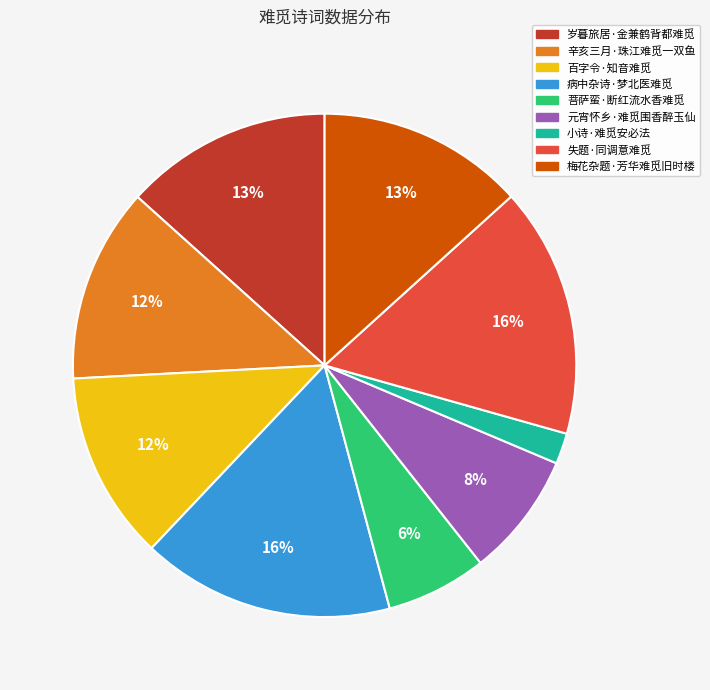

What is the smallest slice in the pie chart?

小诗·难觅安必法